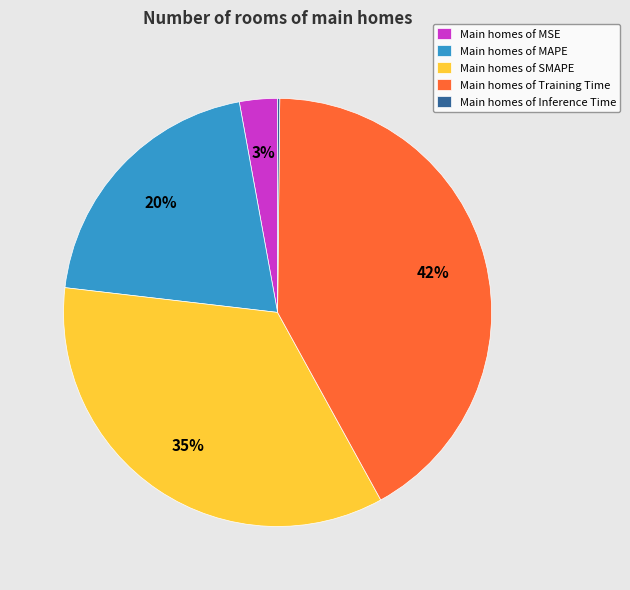

Is there any slice that represents more than half of the pie?

No